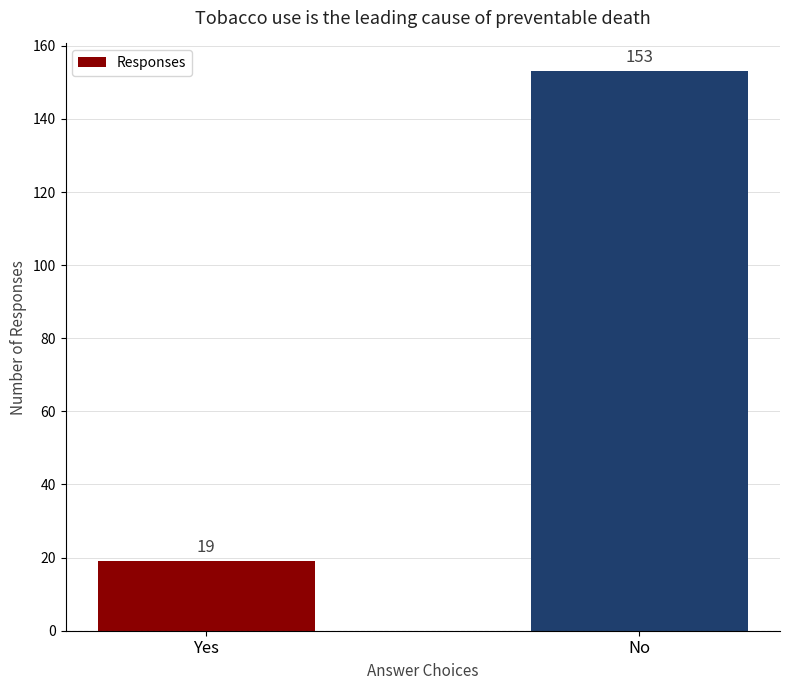

Which category has the highest value across all series?

No